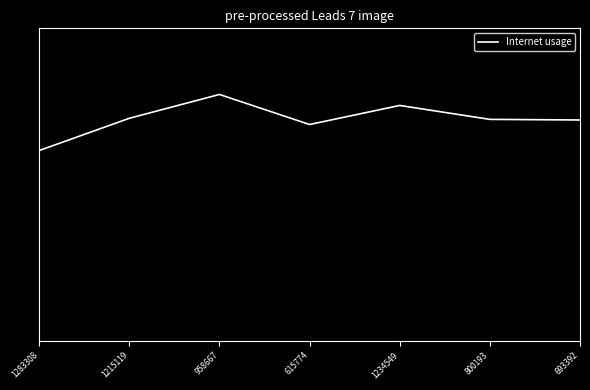

The chart shows a value of 1.5 at 1234549. True or false?

False